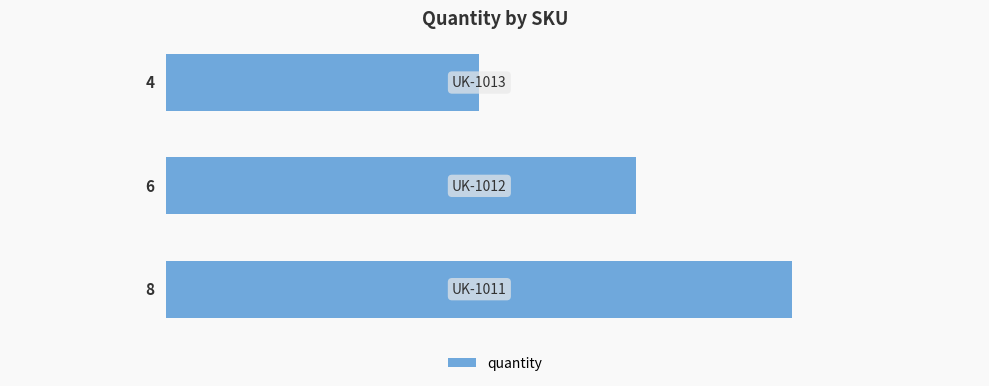

What is the sum of all values?

18